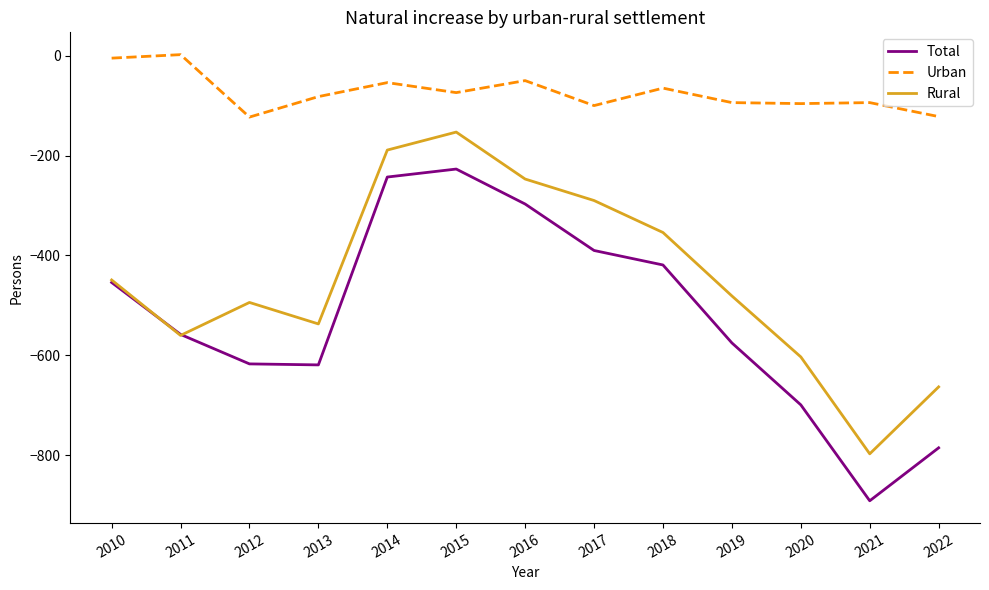

List the series in order of their peak value, highest first.

Urban, Rural, Total